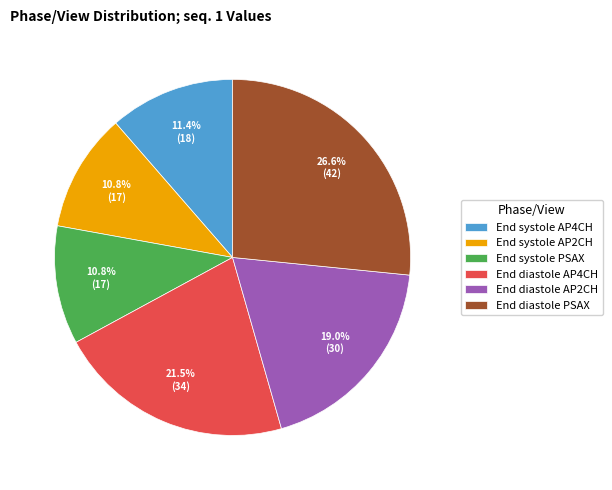

Which slice is the largest?

End diastole PSAX